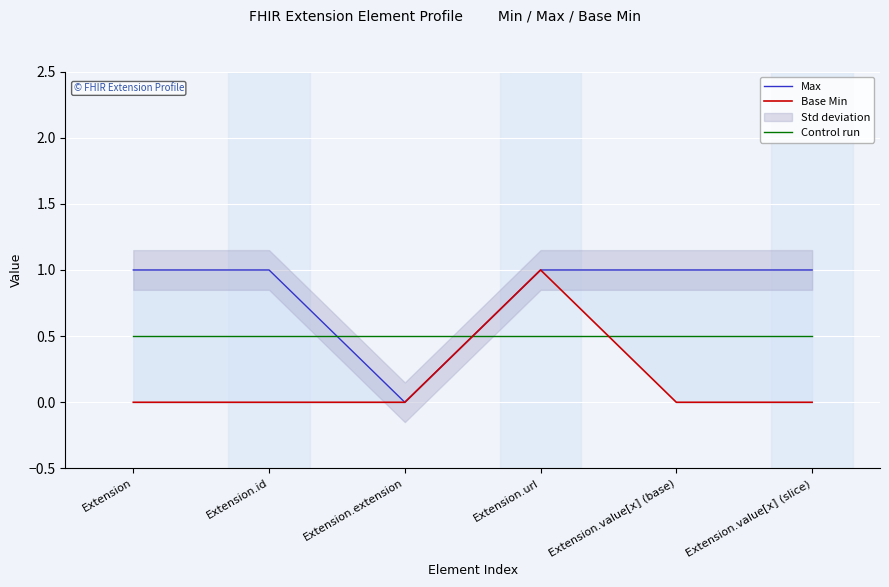

At how many categories does at least one series exceed 0?

6